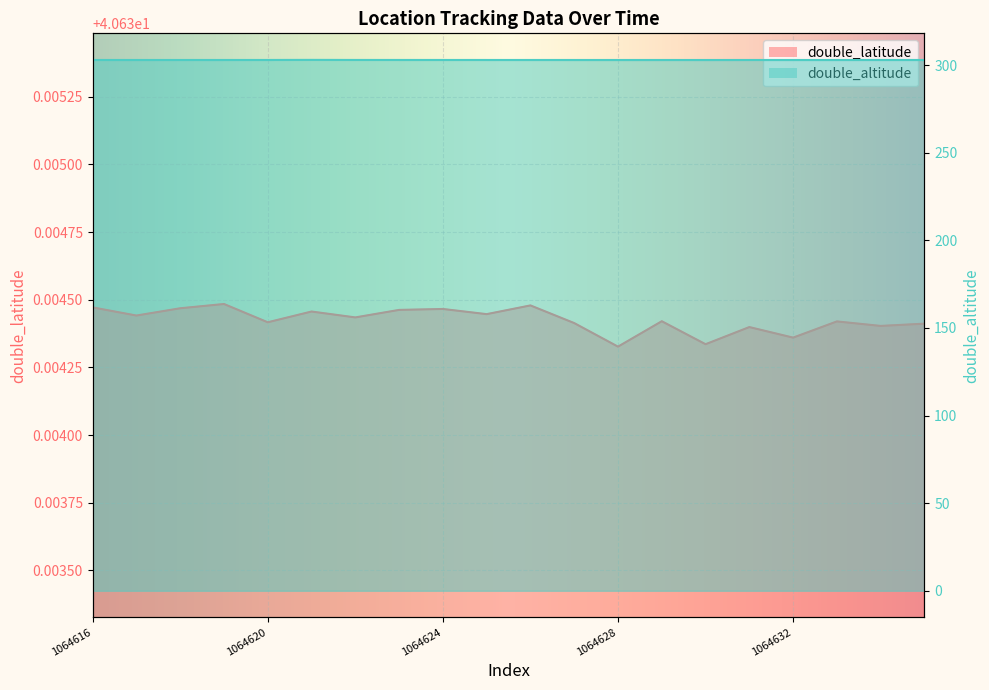

True or false: double_latitude and double_altitude intersect in this chart.

False